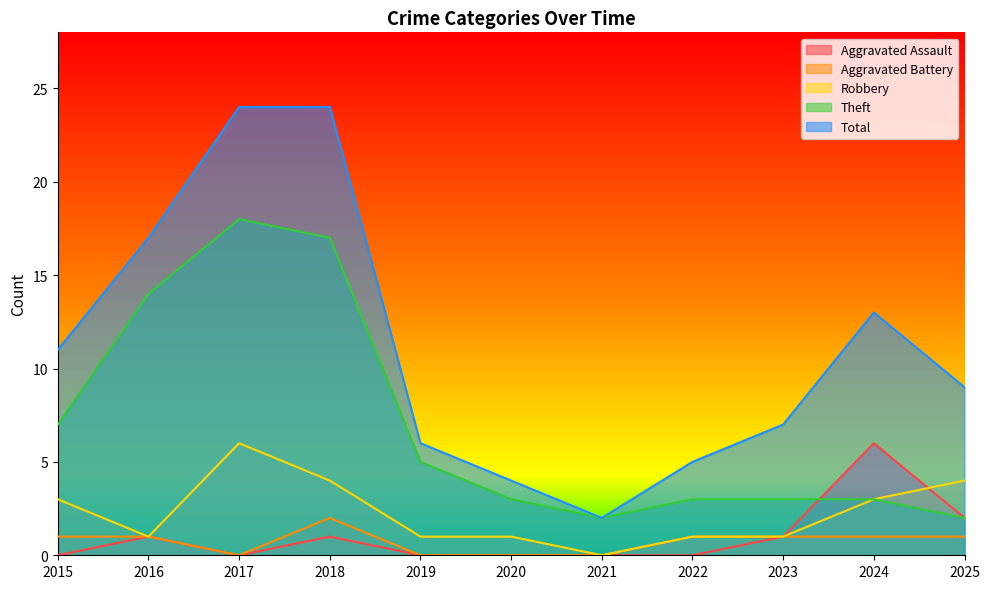

Reading right to left, extract all data points from this chart.

Aggravated Assault: 2	6	1	0	0	0	0	1	0	1	0
Aggravated Battery: 1	1	1	1	0	0	0	2	0	1	1
Robbery: 4	3	1	1	0	1	1	4	6	1	3
Theft: 2	3	3	3	2	3	5	17	18	14	7
Total: 9	13	7	5	2	4	6	24	24	17	11